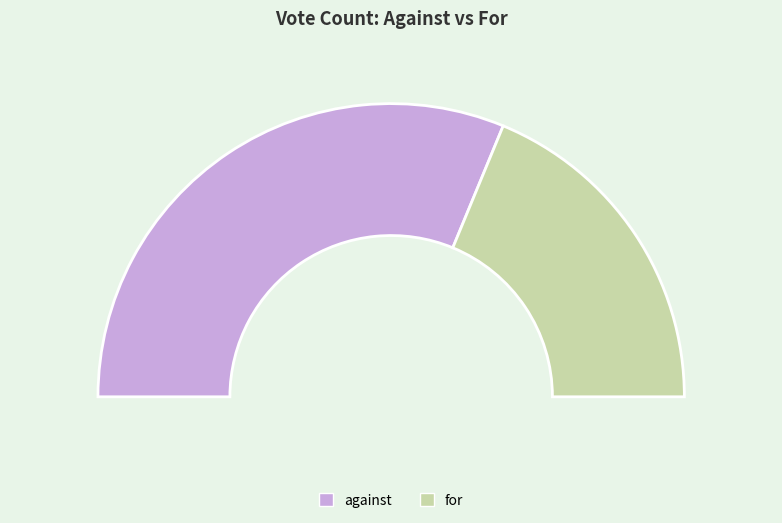

Which category has the biggest portion of the pie?

against